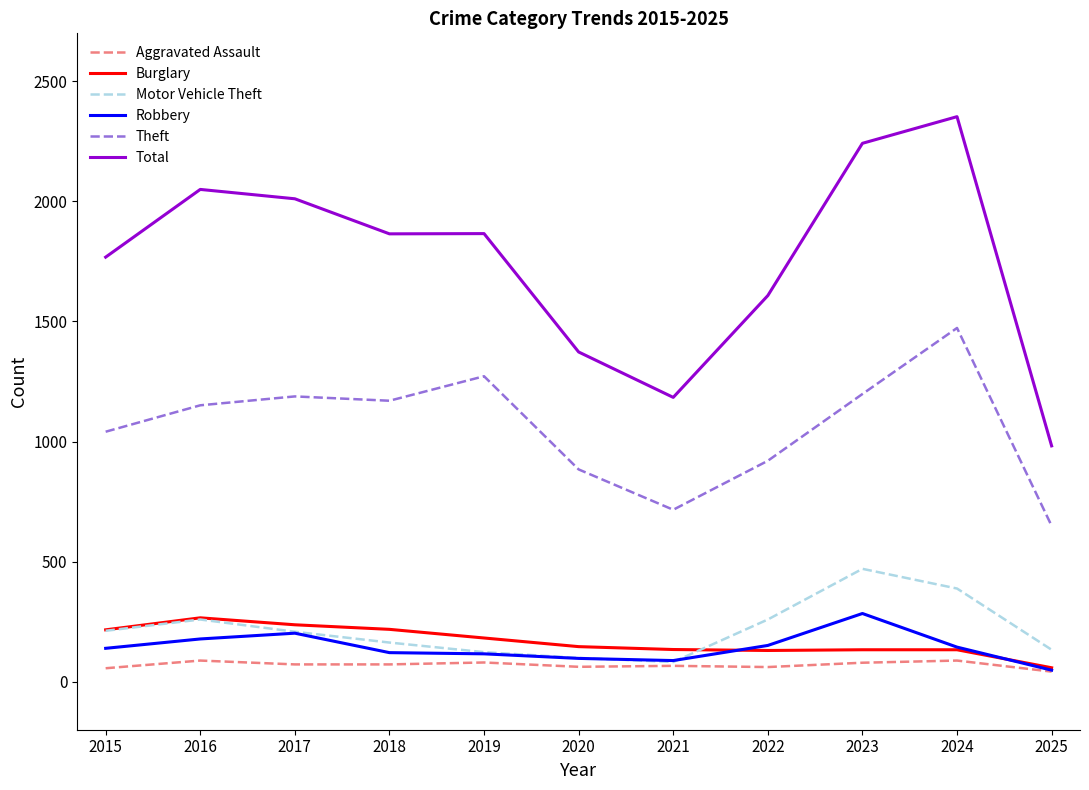

What is the difference between the highest and lowest values at 2021?

1118